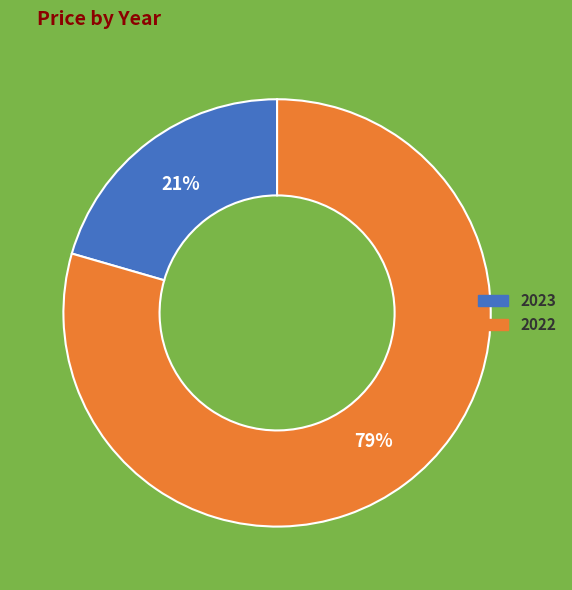

To the nearest percent, what is the average slice percentage?

50%